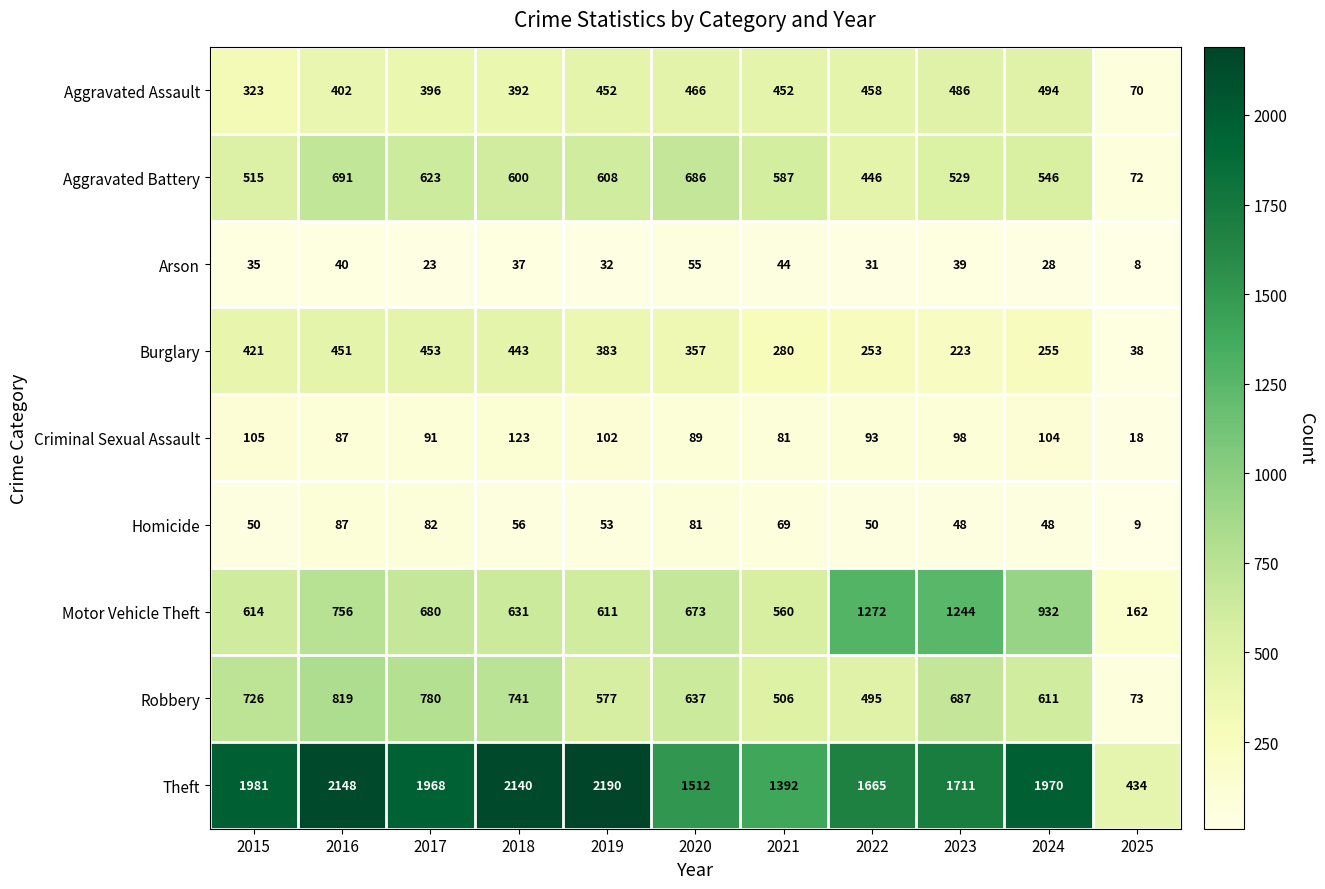

How many data points in Aggravated Assault are less than 452?

5